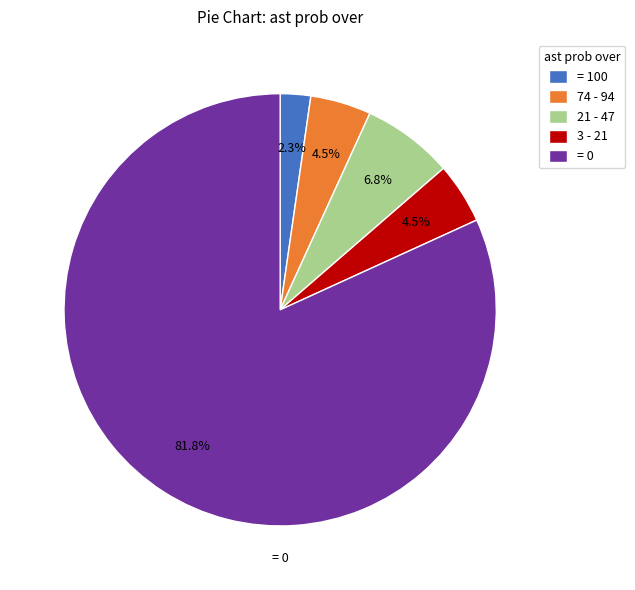

Approximately how many times larger is the value at 3 - 21 compared to 21 - 47?

0.7